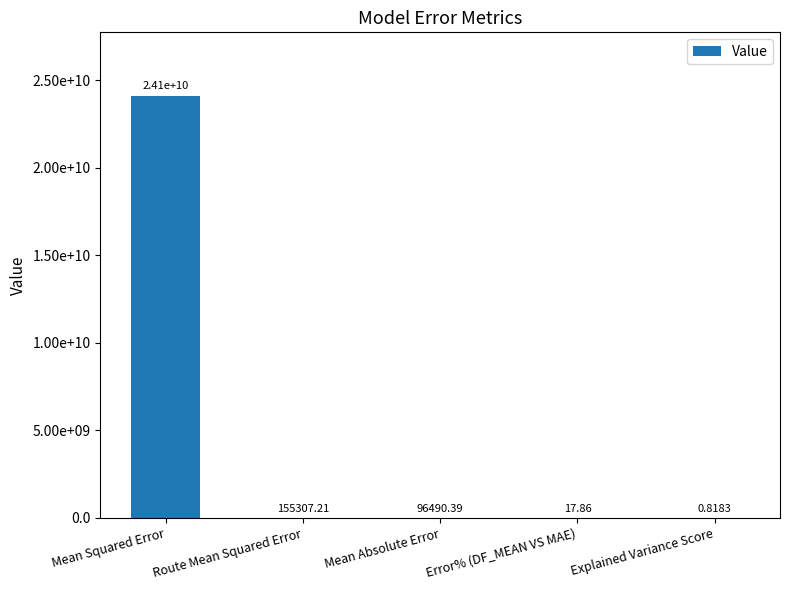

Is it true that the value at Mean Squared Error is 4946172840.1?

False